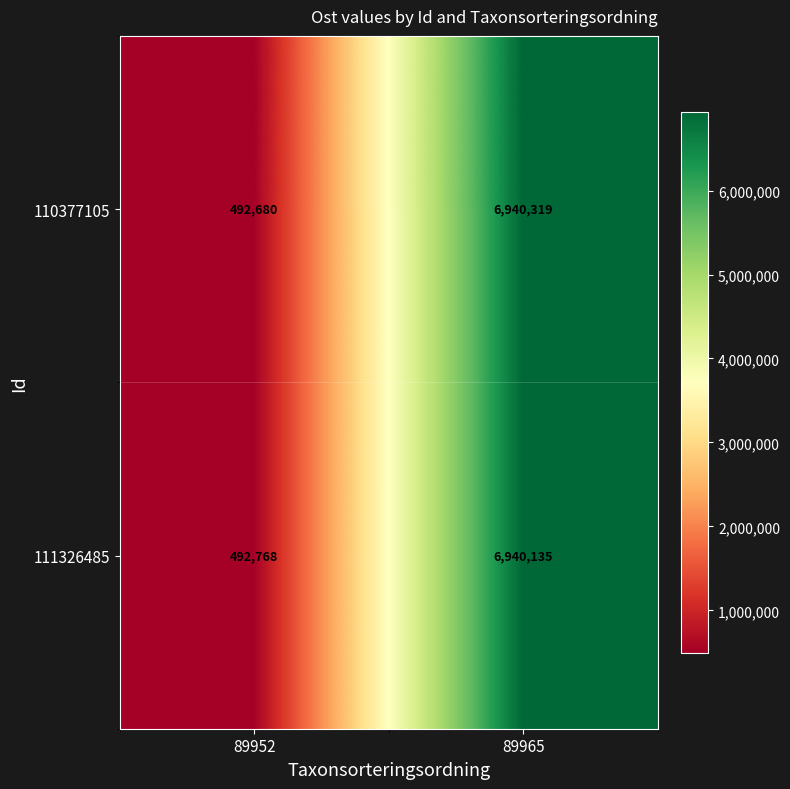

Which series has the widest spread of values?

110377105